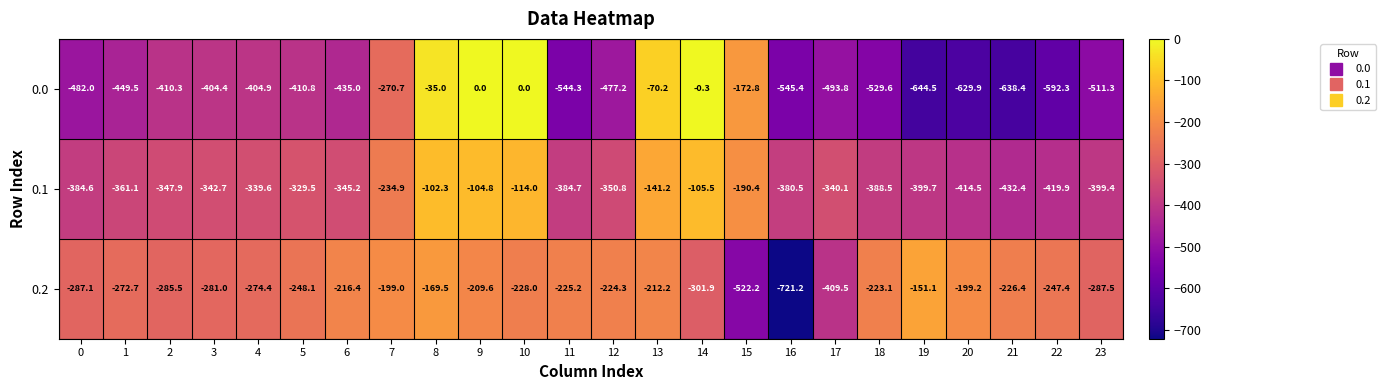

What is the lowest value of the 0.1 series?

-432.4